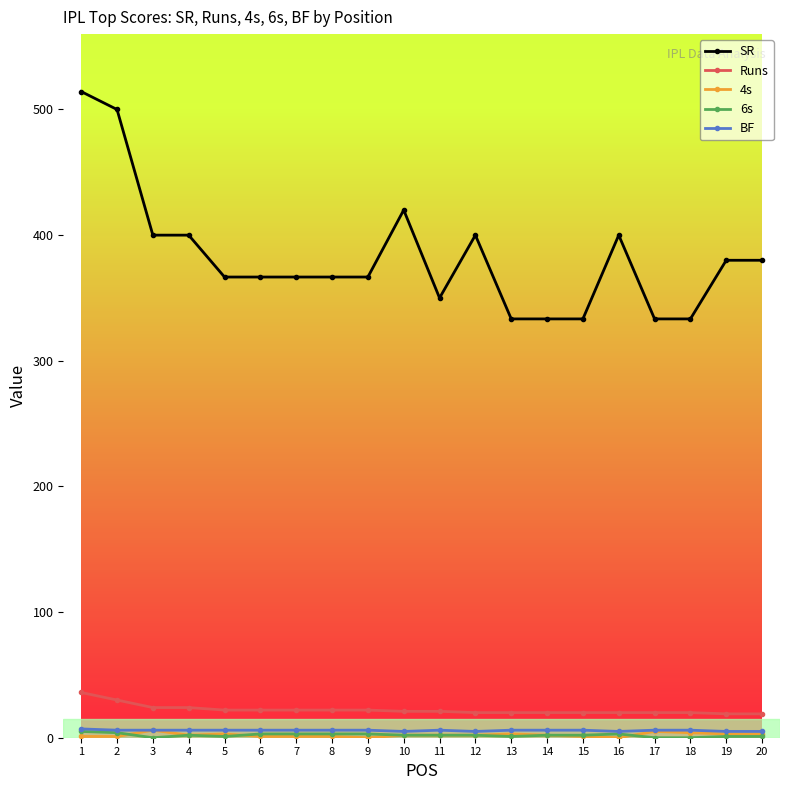

Which series has the largest range (max minus min)?

SR